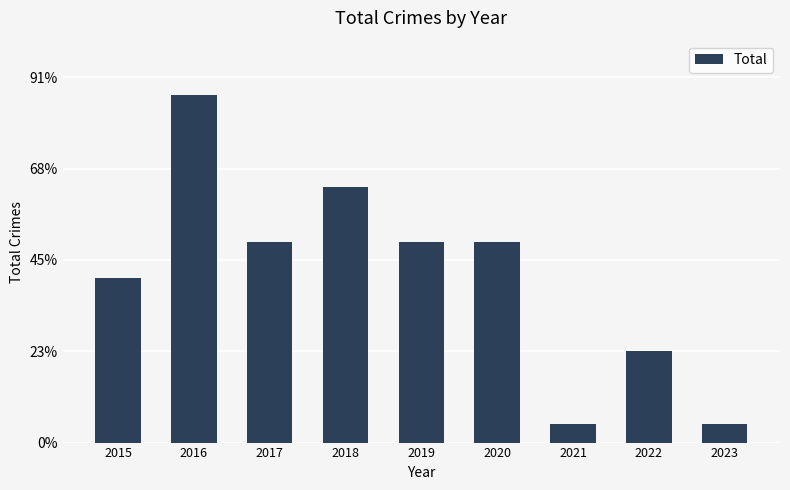

Does the chart contain any negative values?

No